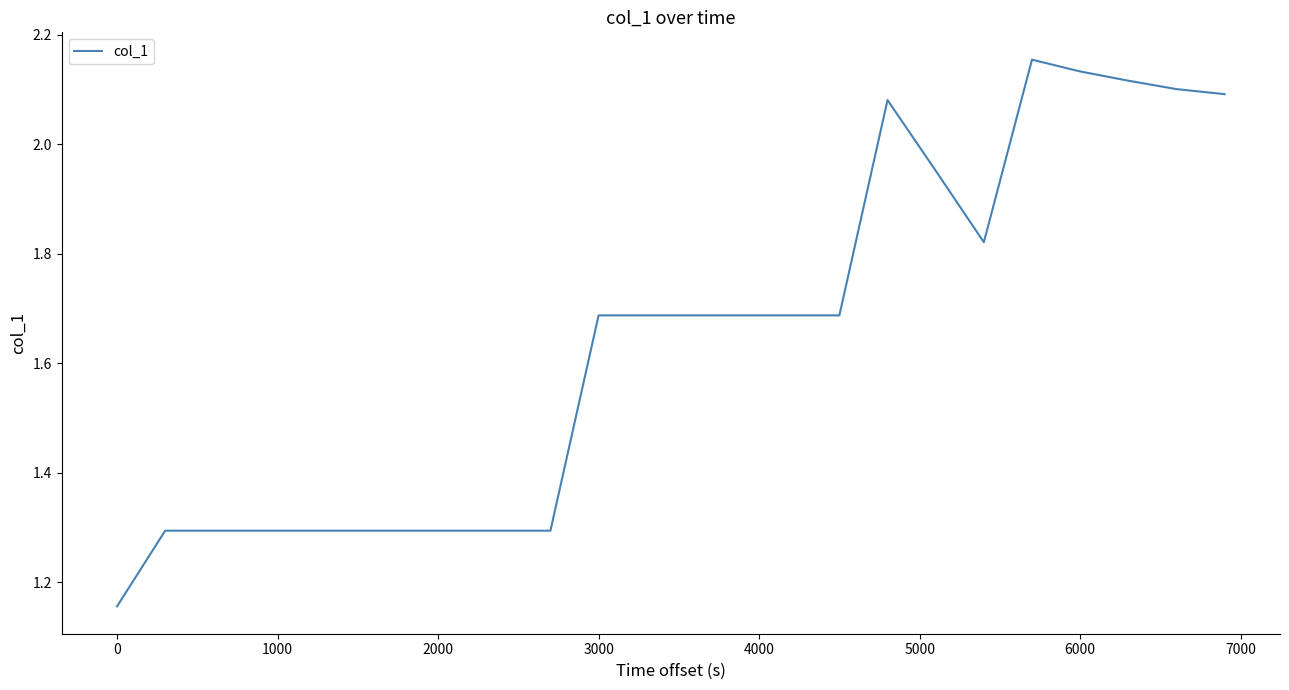

What is the difference between the maximum and minimum values?

1.0